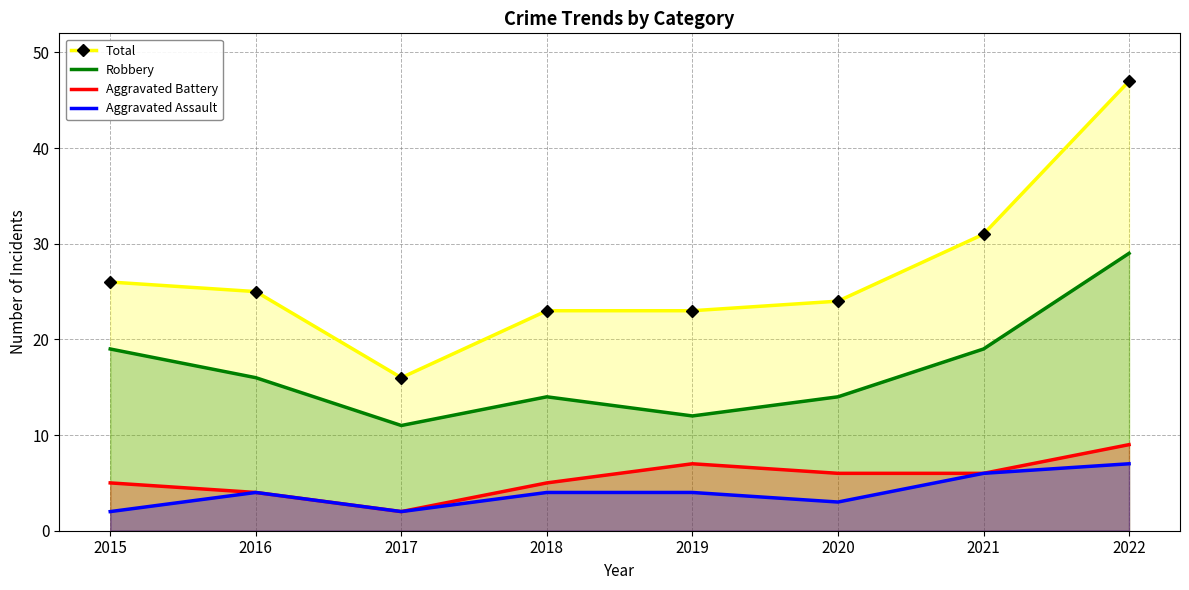

True or false: Aggravated Battery and Total cross at least once.

False